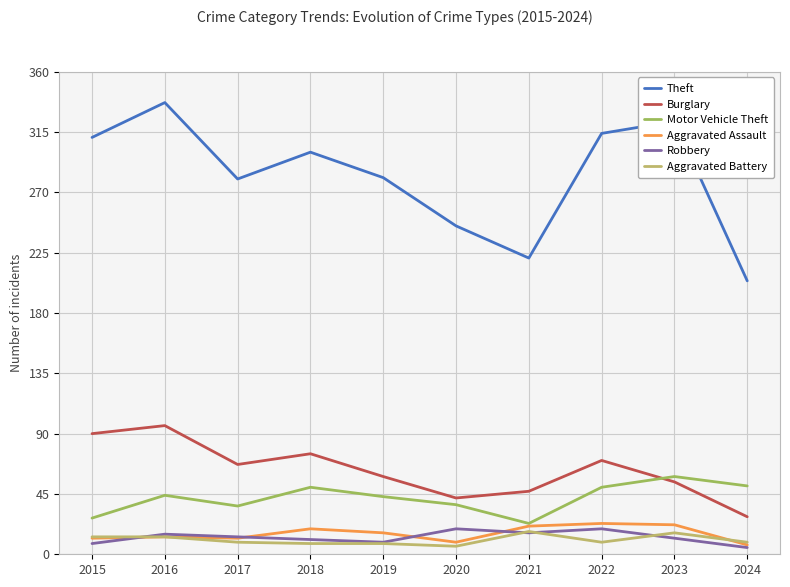

What is the value of the Burglary point at the 5th from the left?

58